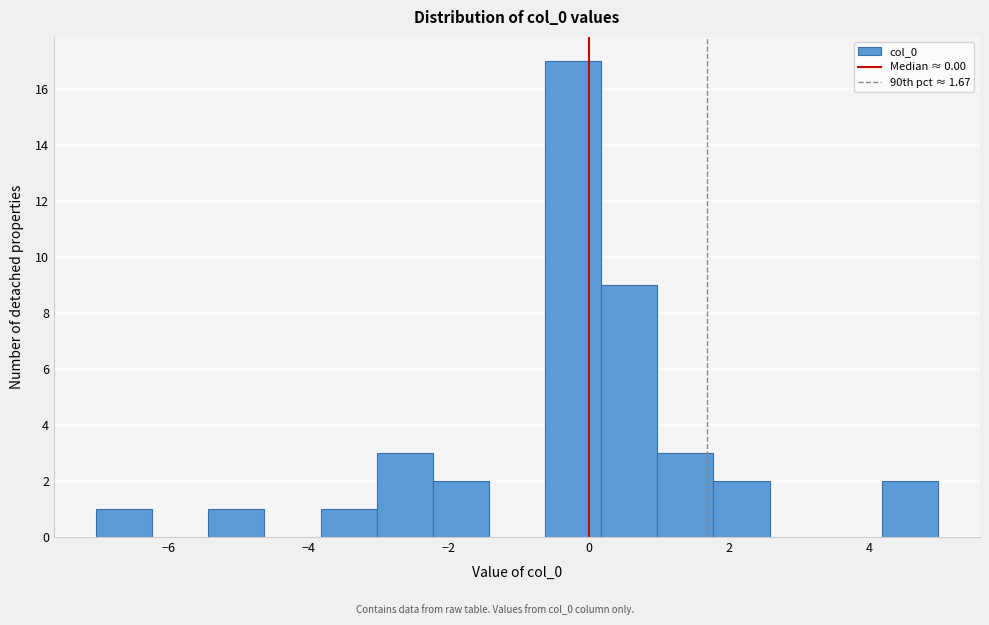

Reading left to right, list every bar in this chart as the range it spans on the x-axis followed by its height. Neither the bar edges nor the heights are printed on the chart, so give them approximately, as read against the axes.

-7.0 to -6.2: 1
-6.2 to -5.4: 0
-5.4 to -4.6: 1
-4.6 to -3.8: 0
-3.8 to -3.0: 1
-3.0 to -2.2: 3
-2.2 to -1.4: 2
-1.4 to -0.6: 0
-0.6 to 0.2: 17
0.2 to 1.0: 9
1.0 to 1.8: 3
1.8 to 2.6: 2
2.6 to 3.4: 0
3.4 to 4.2: 0
4.2 to 5.0: 2